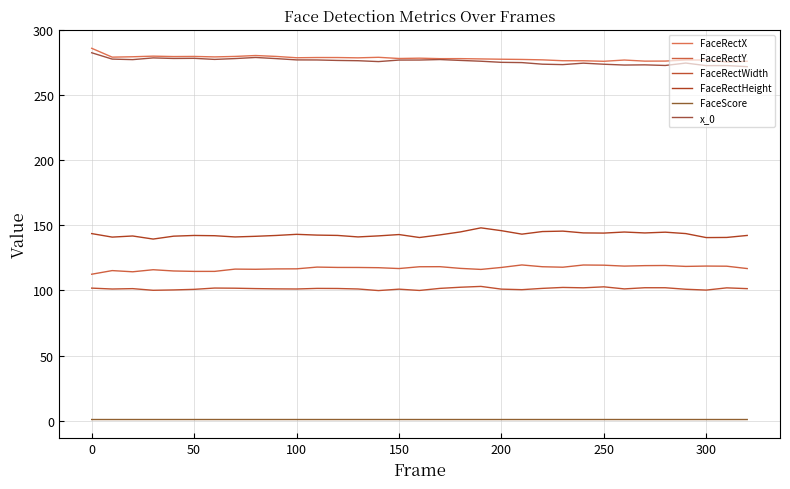

What is the highest value of the FaceRectX series?

285.8